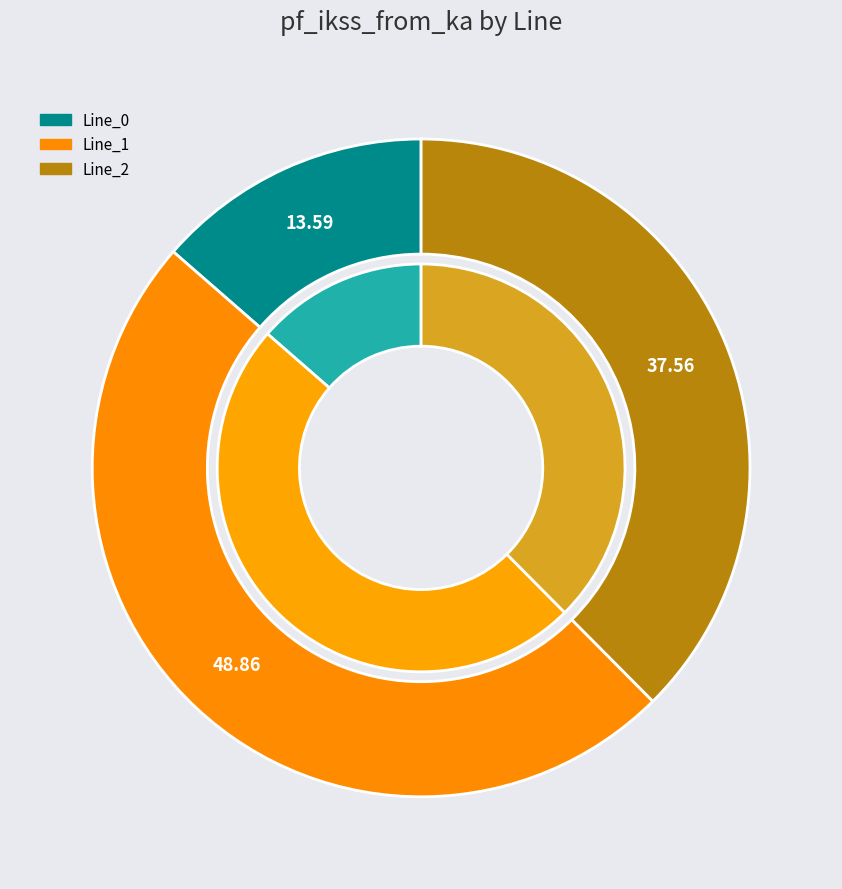

Do Line_1 and Line_2 together represent more than half of the pie?

Yes